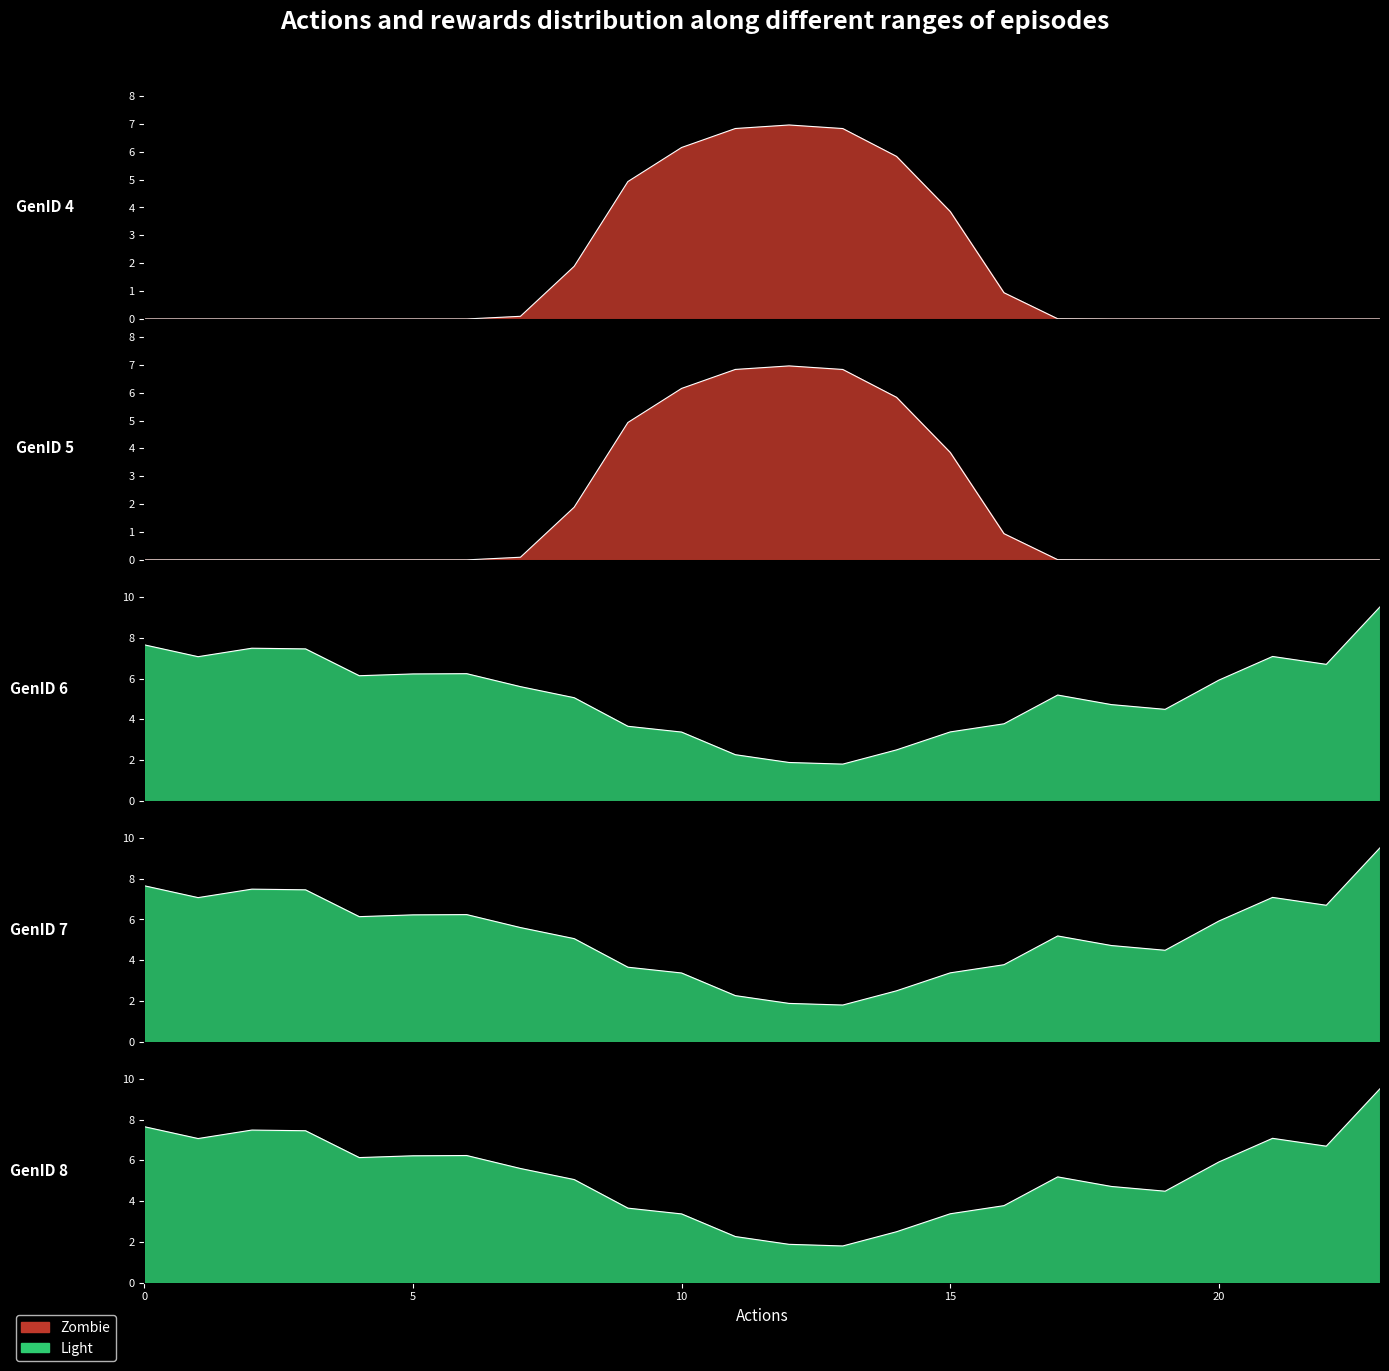

How many lines are shown in the chart?

5